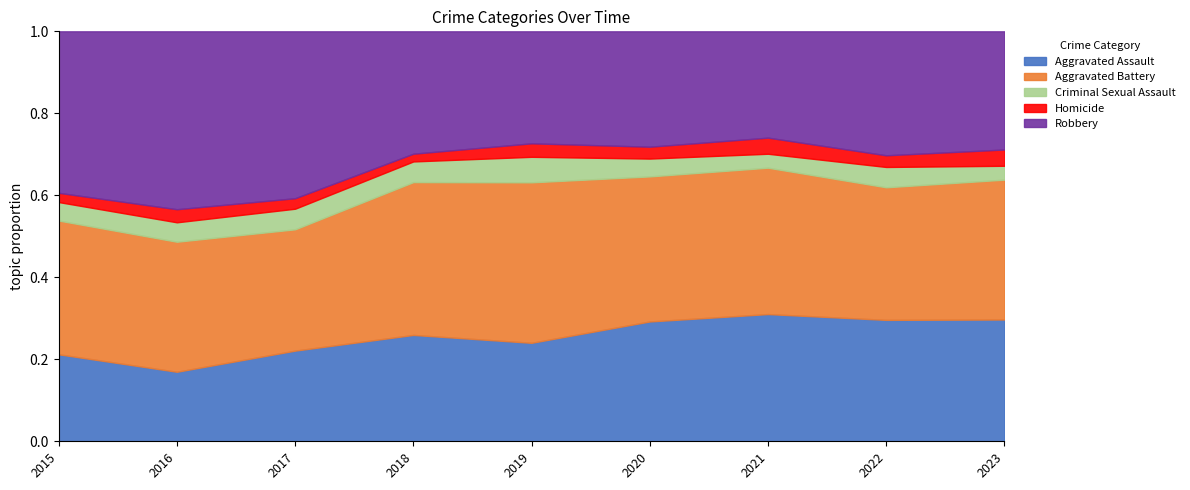

At which label does Aggravated Assault reach its minimum?

2016